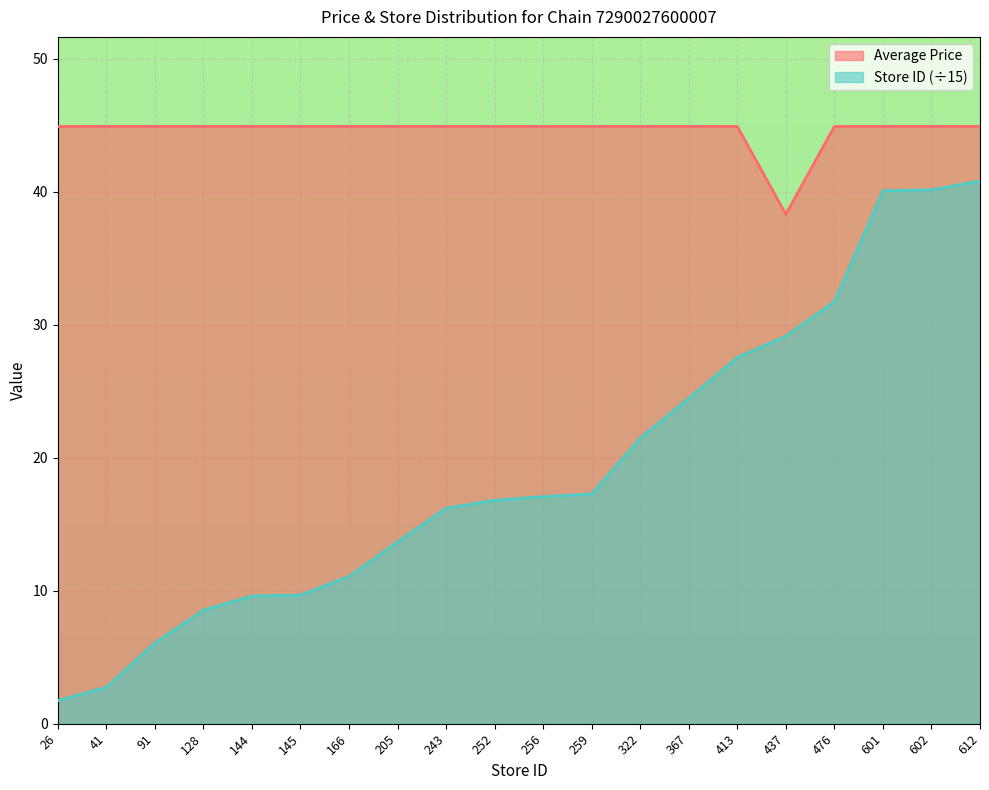

Which category has the highest value across all series?

26